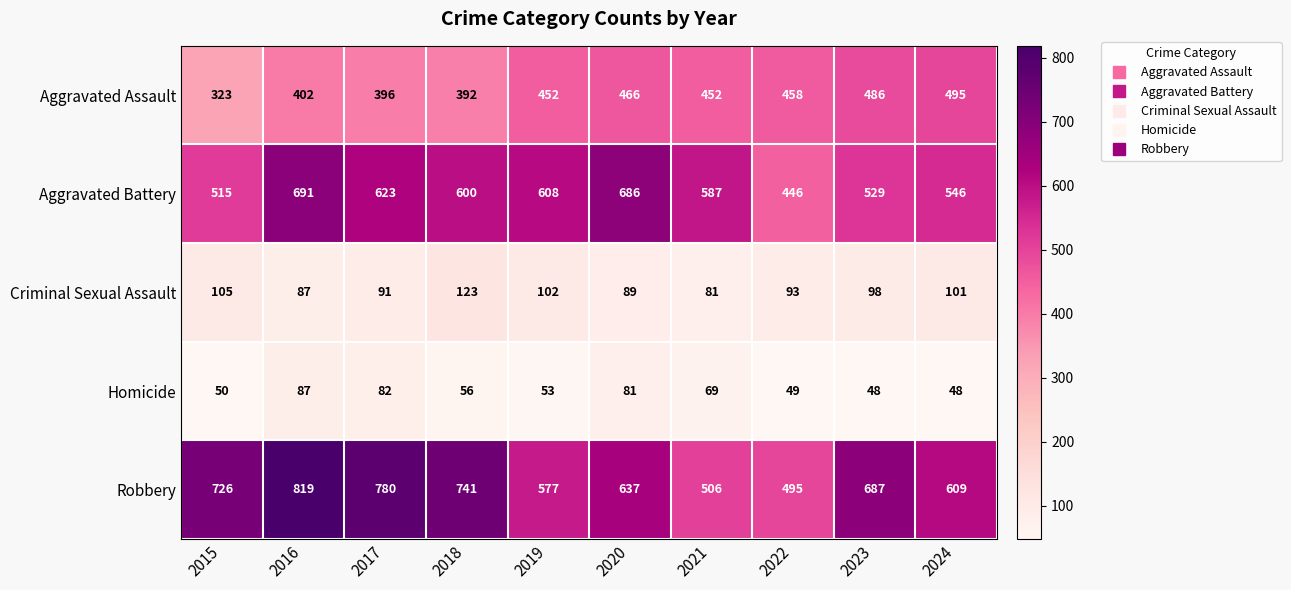

Is it true that Aggravated Assault equals 195 at 2022?

False